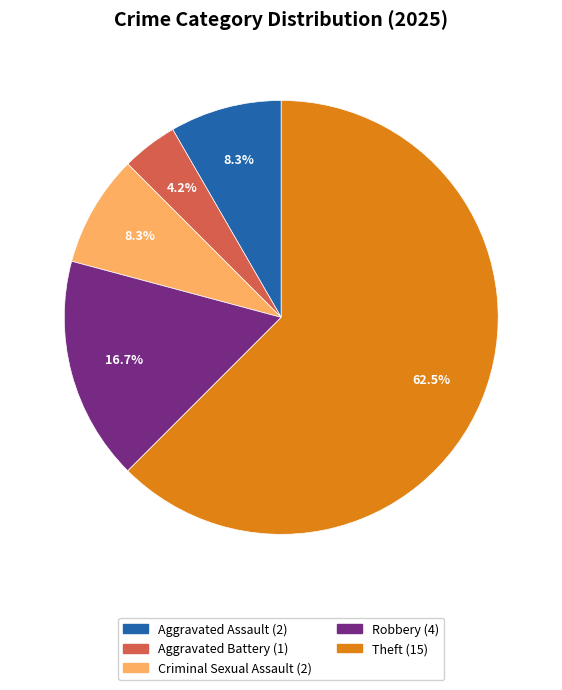

Is there any slice that represents more than half of the pie?

Yes